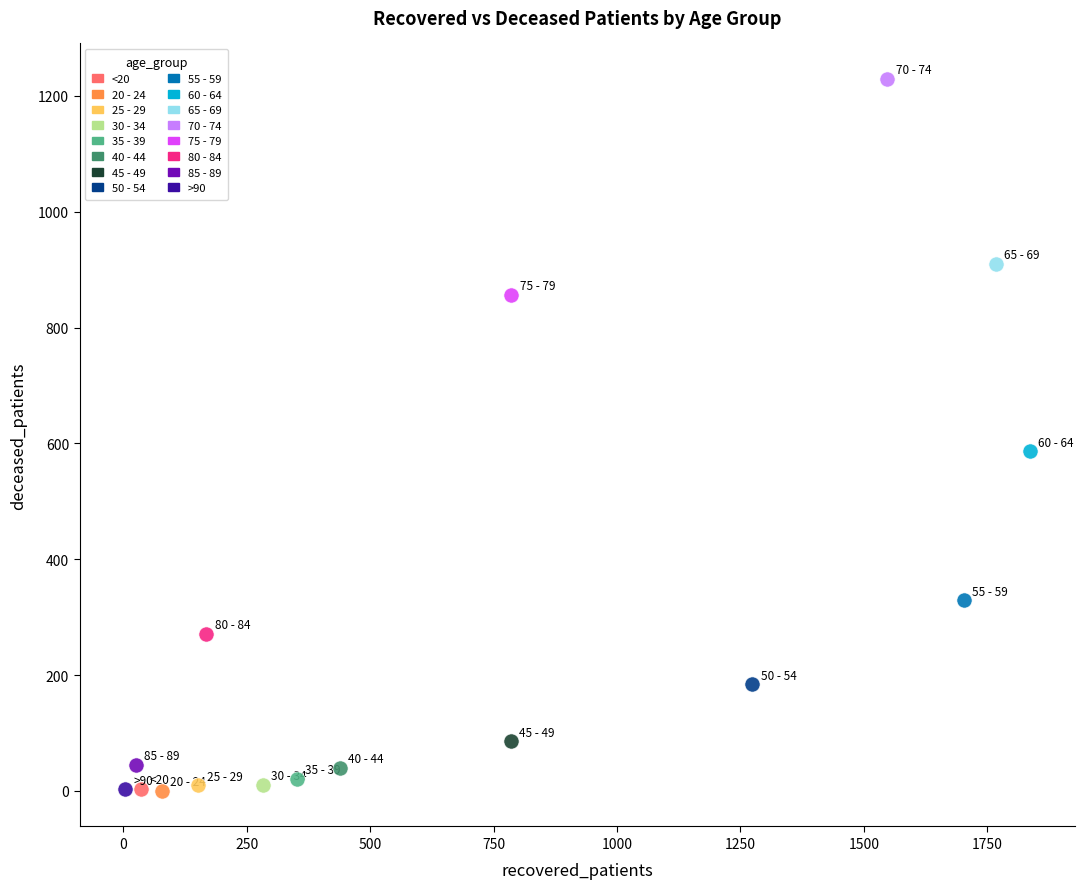

What are all the series names shown in the legend?

<20, 20 - 24, 25 - 29, 30 - 34, 35 - 39, 40 - 44, 45 - 49, 50 - 54, 55 - 59, 60 - 64, 65 - 69, 70 - 74, 75 - 79, 80 - 84, 85 - 89, >90